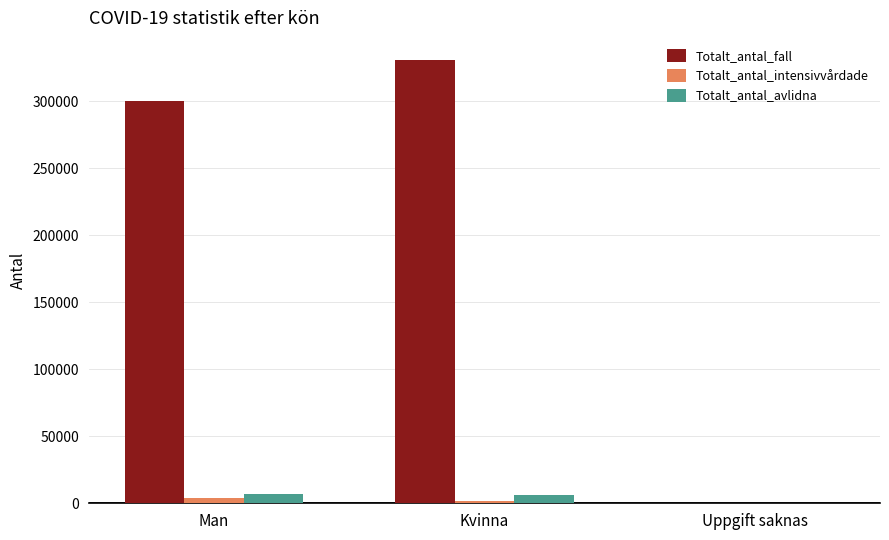

At which category is the sum across all series the highest?

Kvinna